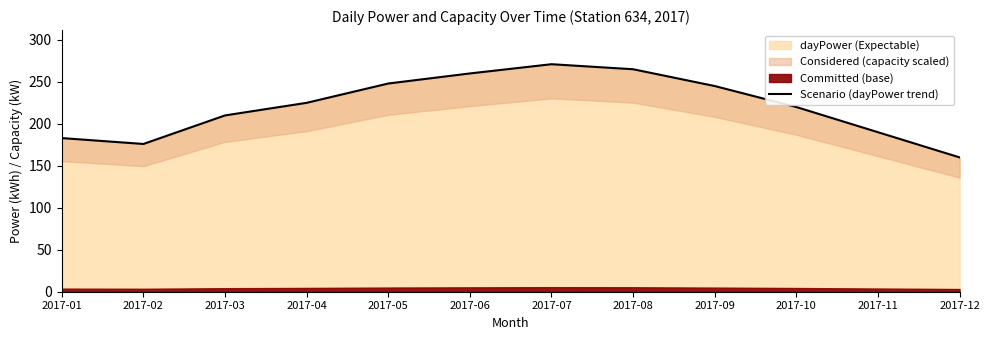

Reading left to right, what are all the values shown in this chart?

2017-01=183	2017-02=176	2017-03=210	2017-04=225	2017-05=248	2017-06=260	2017-07=271	2017-08=265	2017-09=245	2017-10=220	2017-11=190	2017-12=160